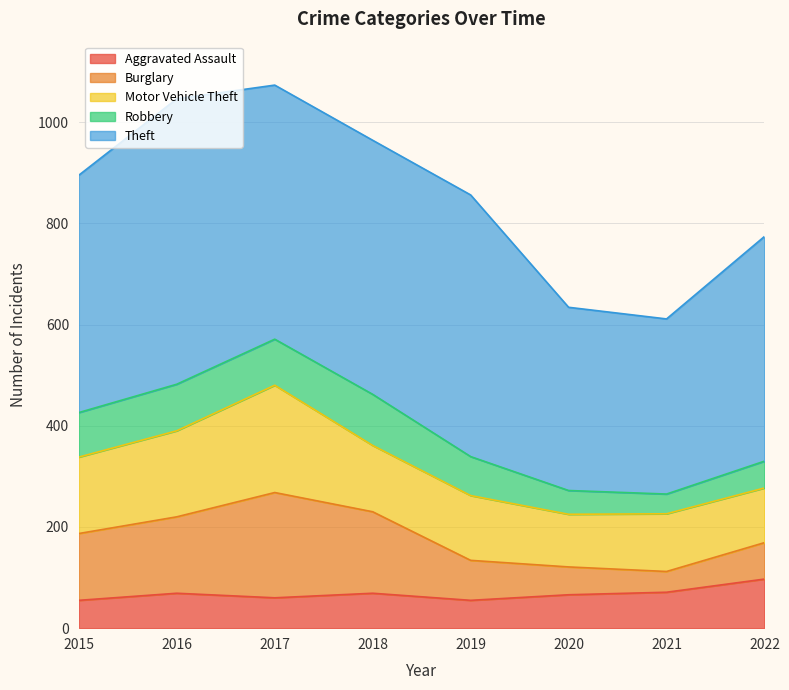

The Aggravated Assault series shows 69 at 2018. True or false?

True